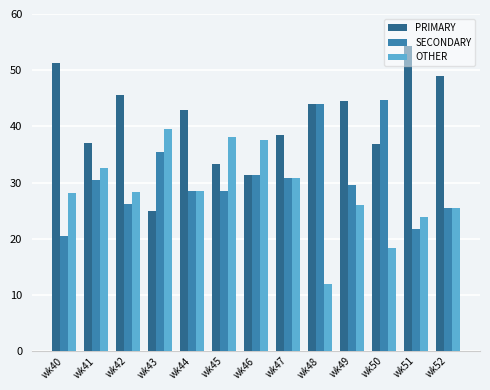

What is the value of the SECONDARY bar at the 9th from the left?

44.0